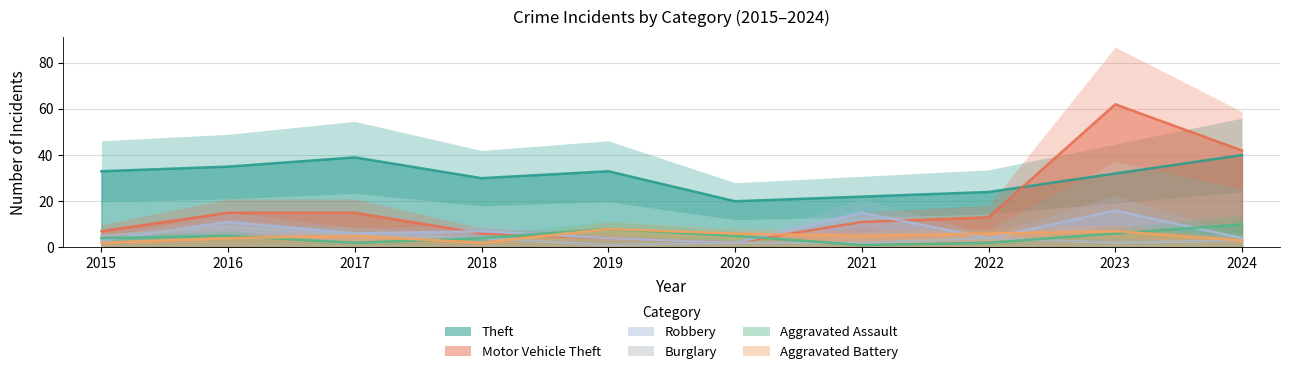

In Theft, how many points are lower than both neighbors (excluding endpoints)?

2